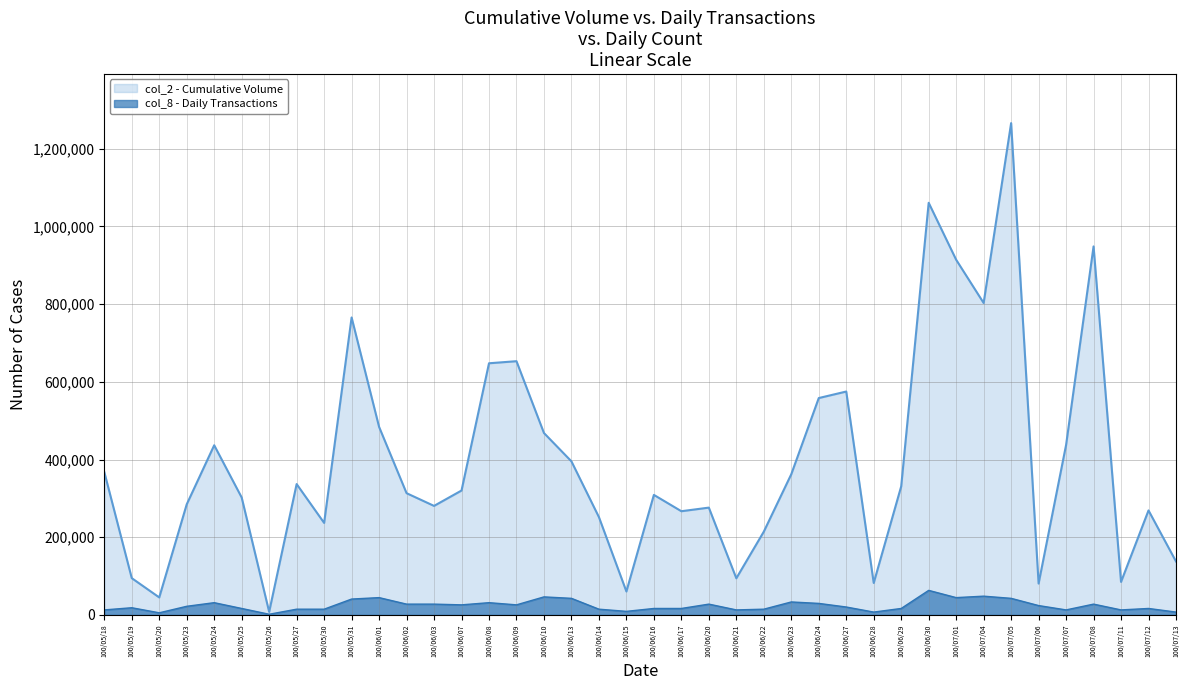

True or false: col_2 has more than 1 interior local peaks.

True